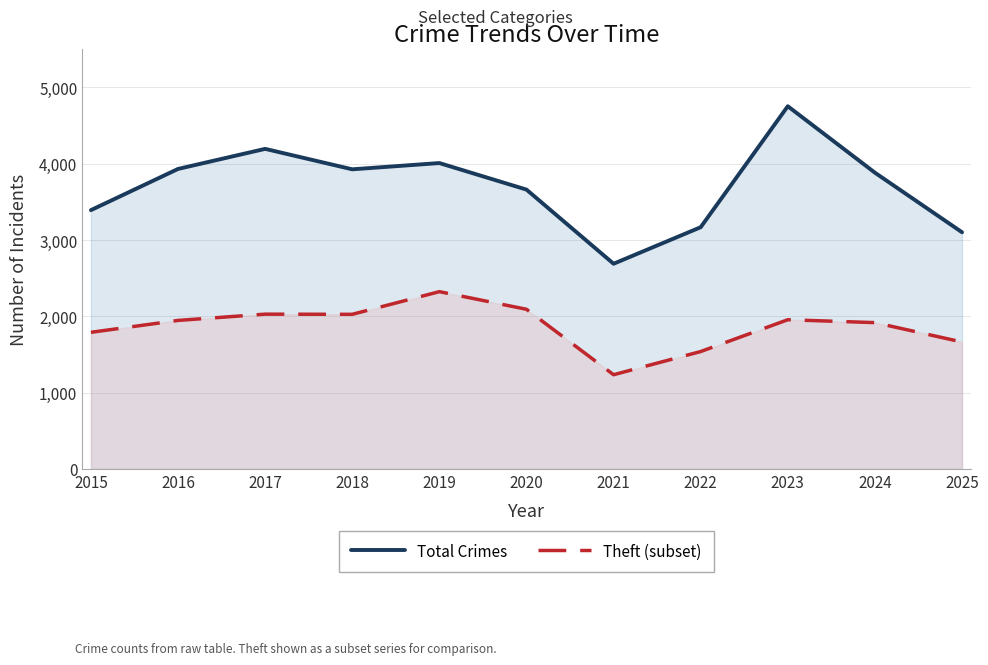

Which series has the widest spread of values?

Total Crimes